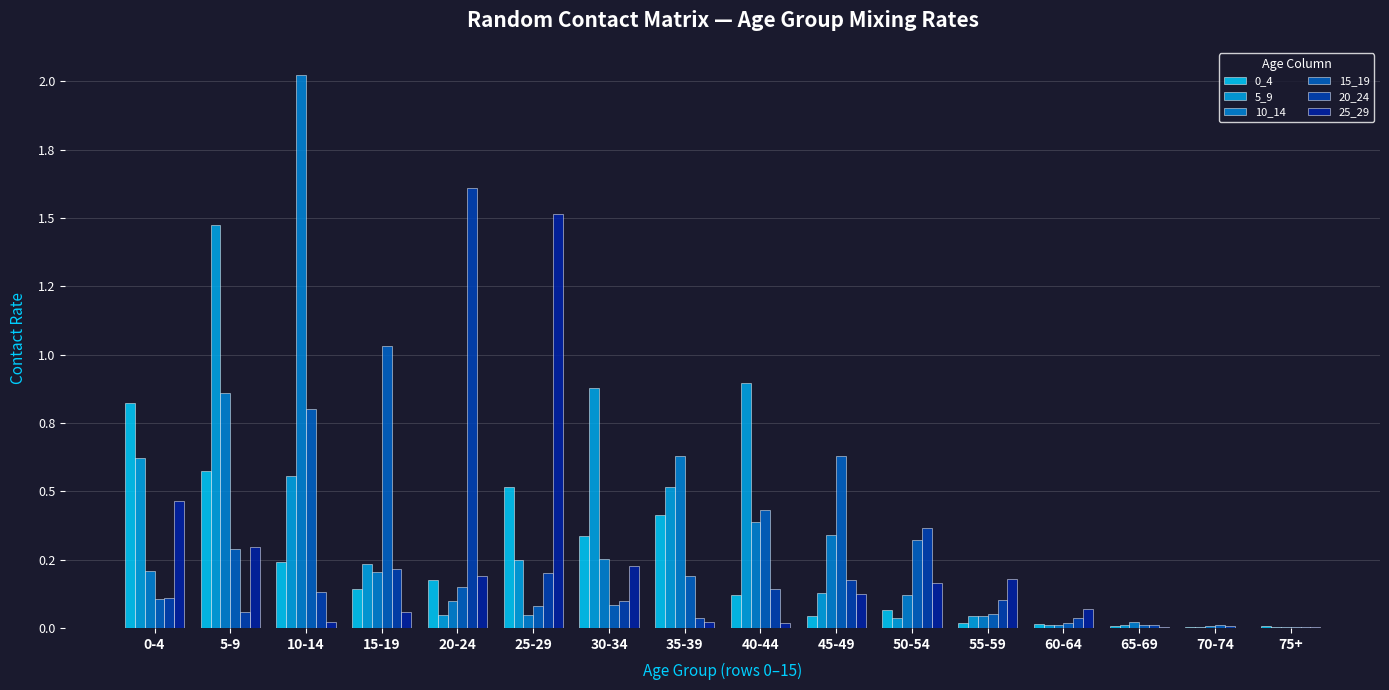

Are the bars horizontal?

No